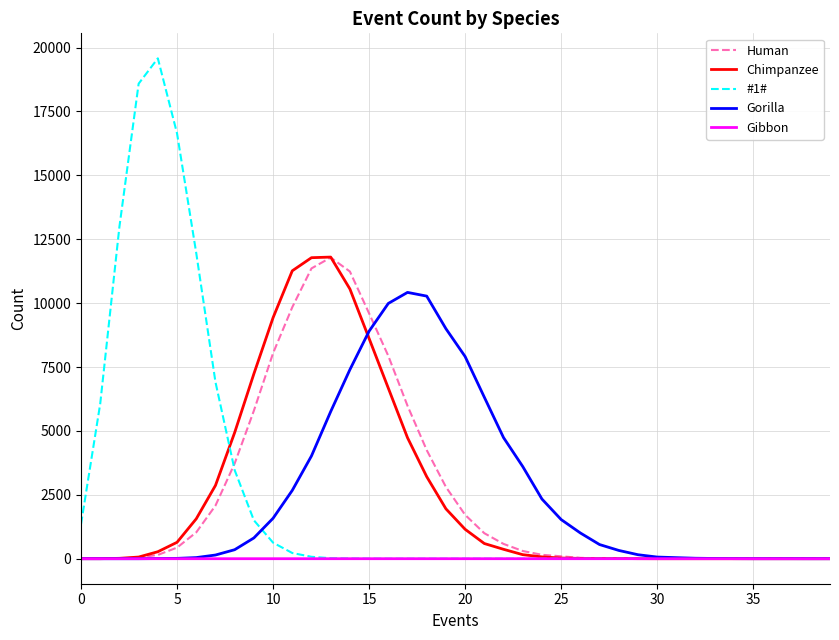

Which series has the widest spread of values?

#1#